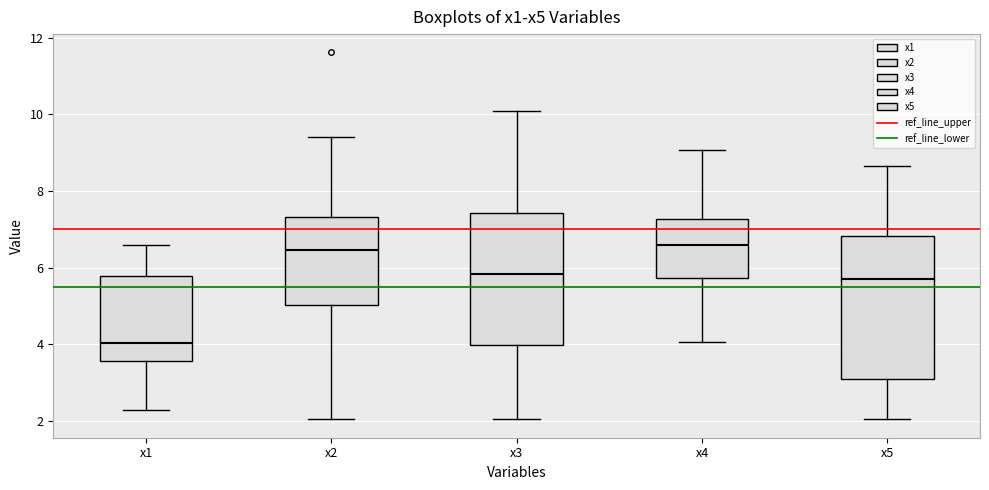

Which box is the tallest, from its lower edge to its upper edge?

x5